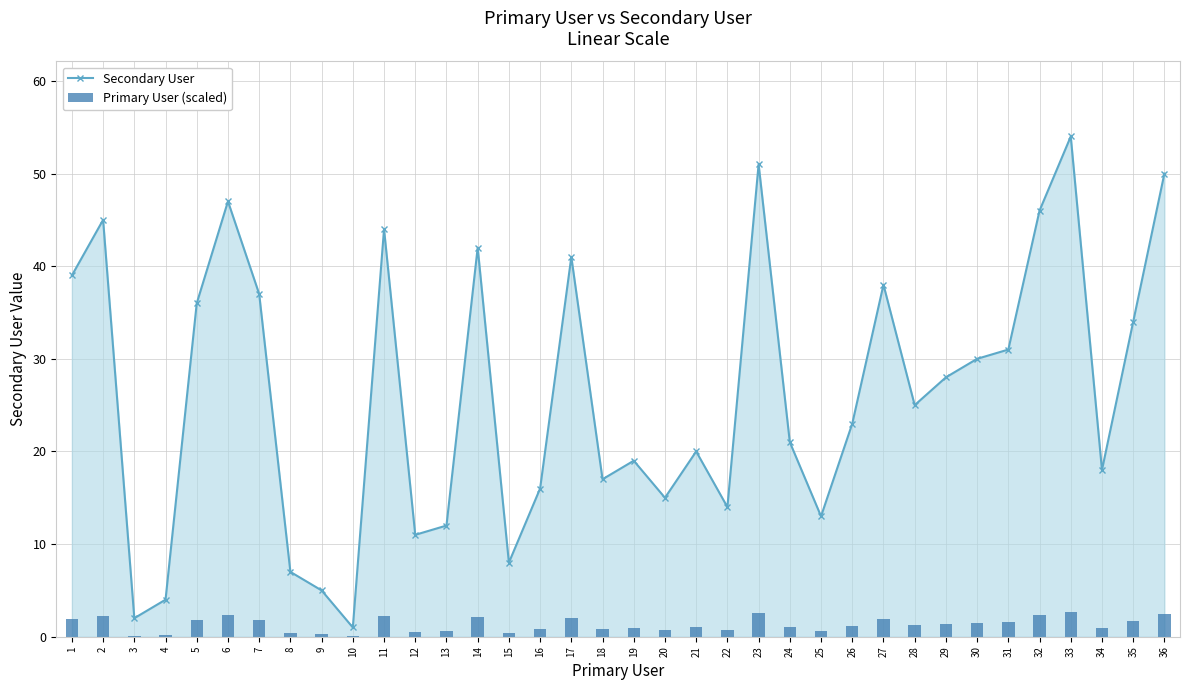

Which has a higher value, 15 or 33?

33